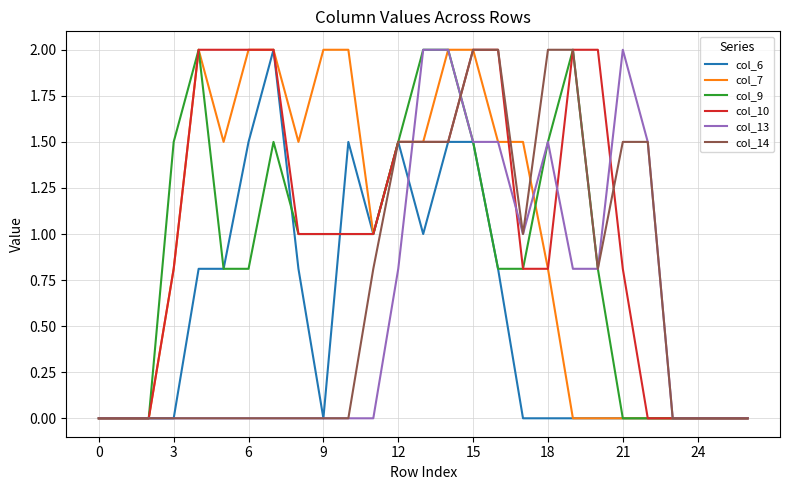

What is the difference between the maximum and minimum values in the col_9 series?

2.0